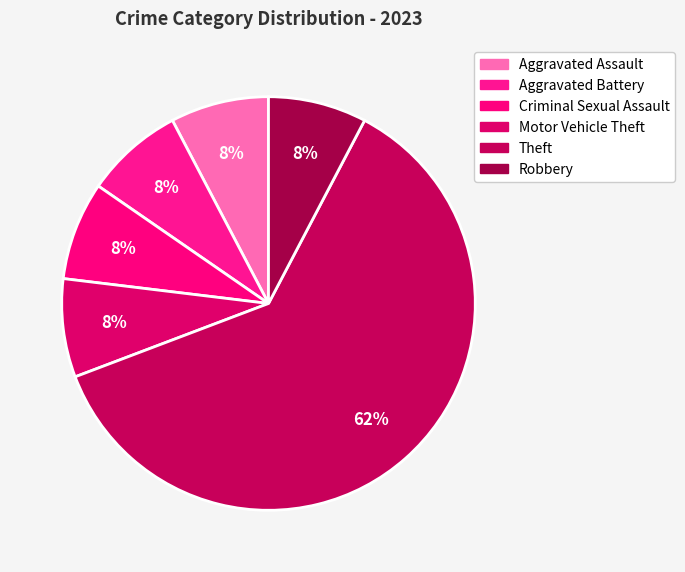

What is the smallest slice in the pie chart?

Aggravated Assault